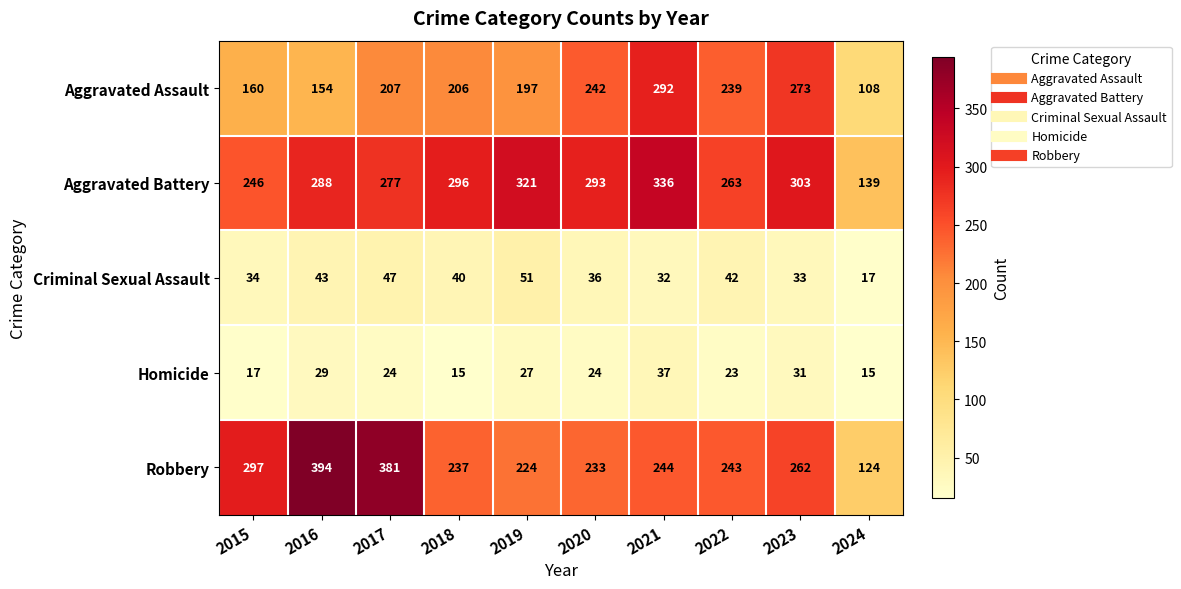

What is the difference between the maximum and minimum values in the Robbery series?

270